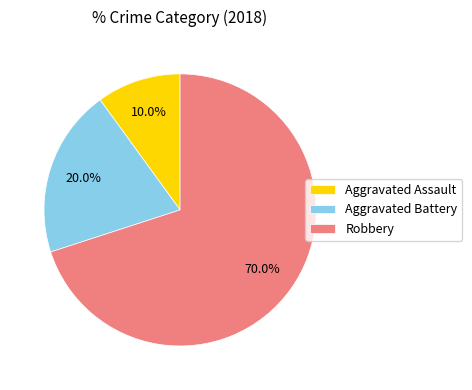

How many slices are in this pie chart?

3